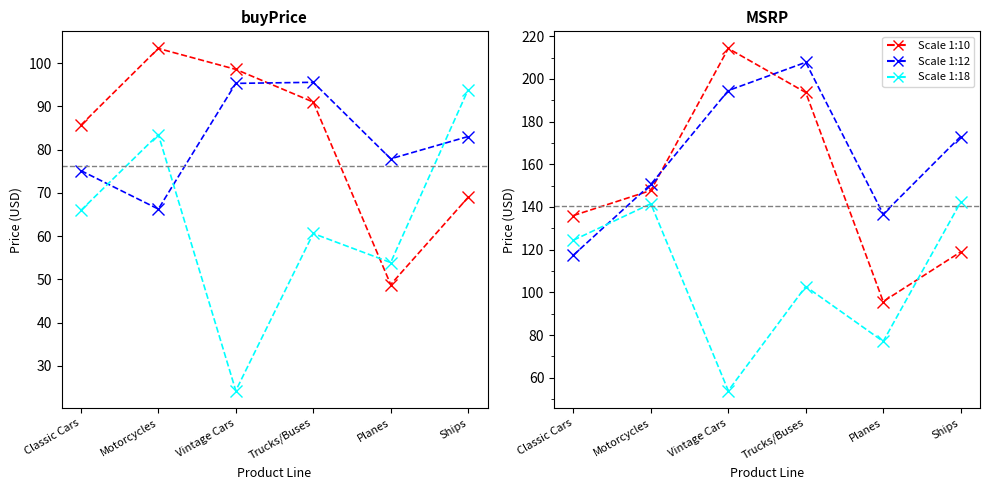

Does the chart have visible grid lines?

No